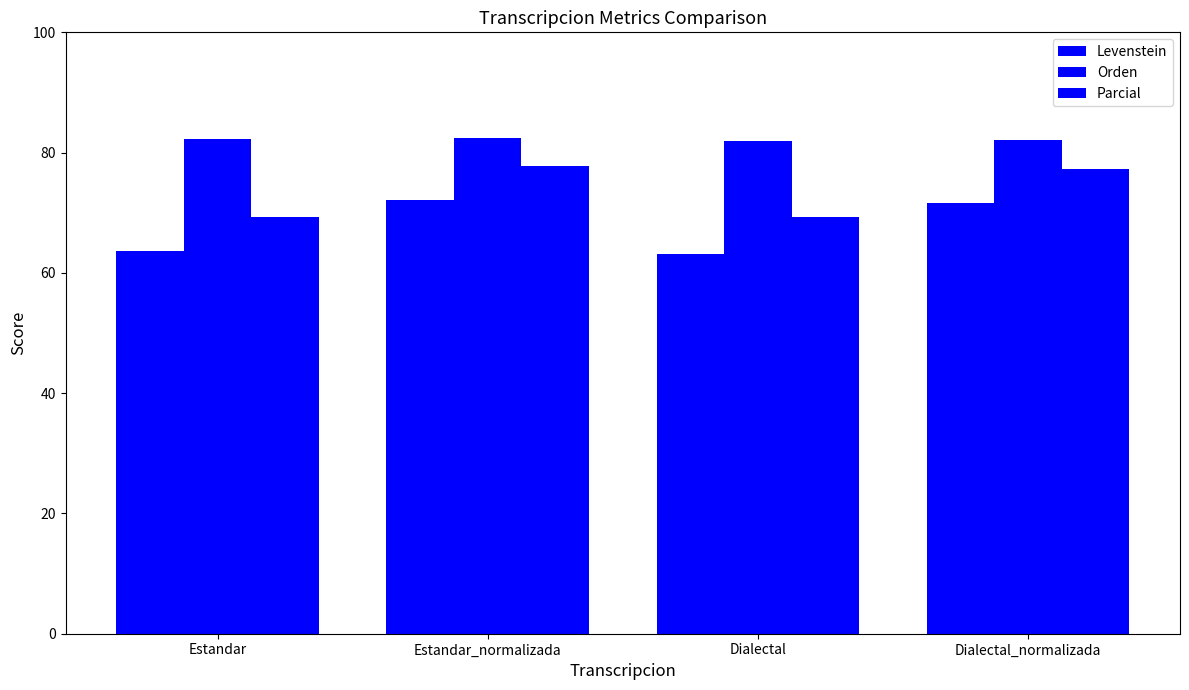

At which category does the chart reach its minimum across all series?

Dialectal